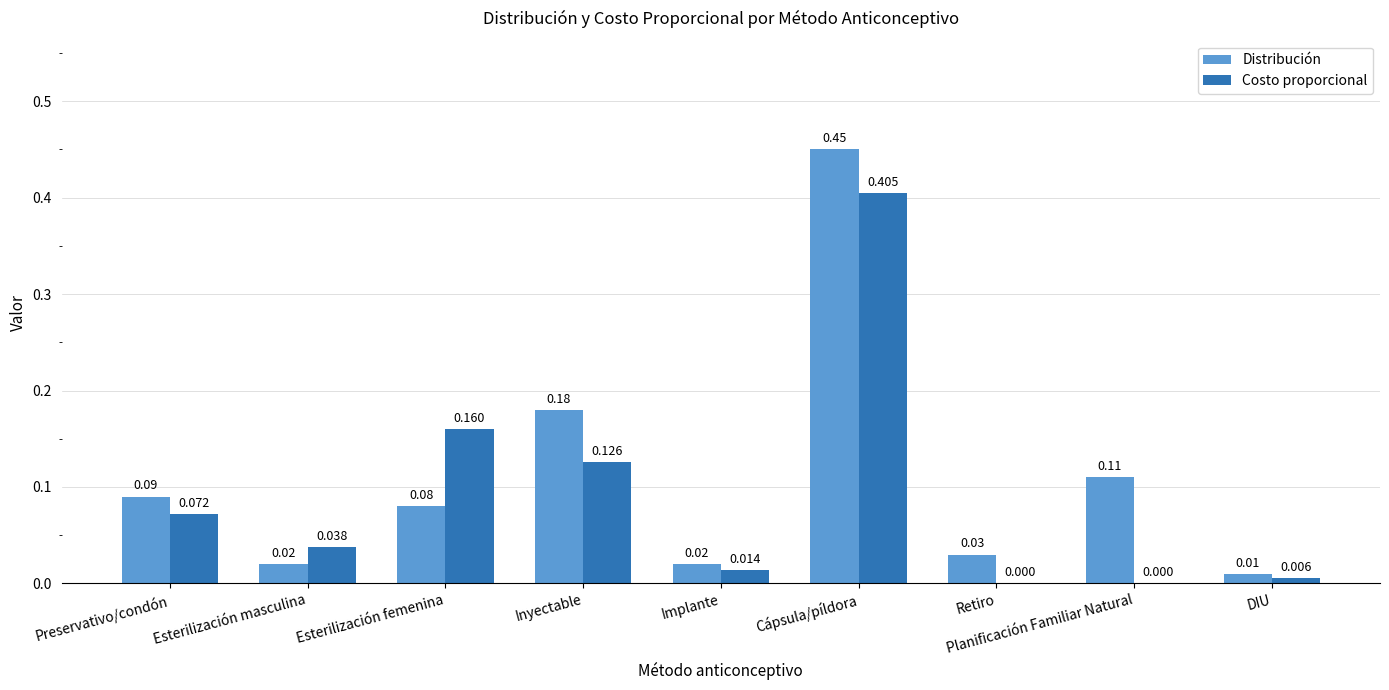

How many values in the Costo proporcional series exceed 0?

7